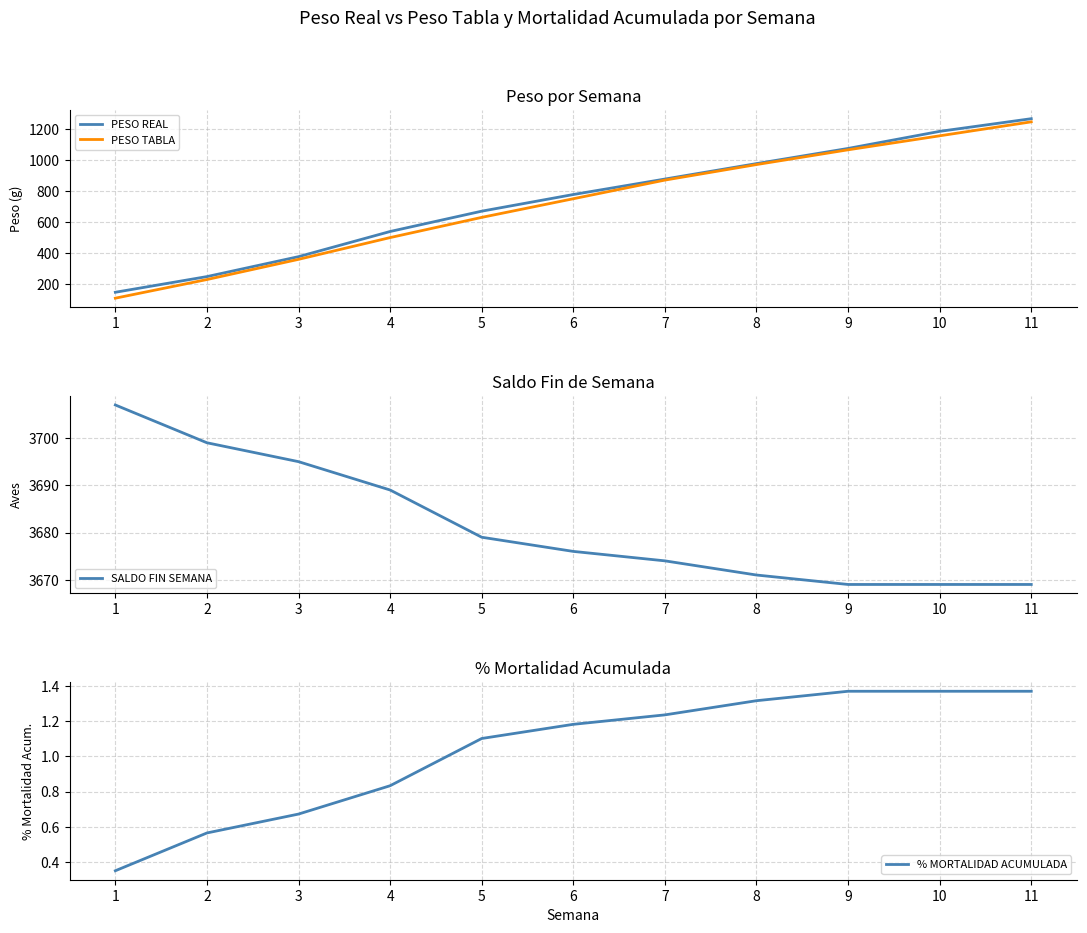

At which category is the sum across all series the highest?

11